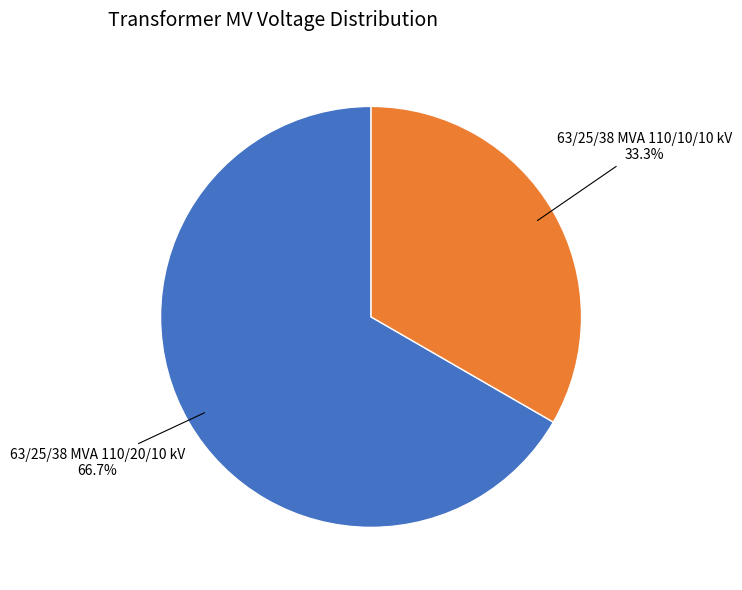

Is there a majority slice in this chart?

Yes